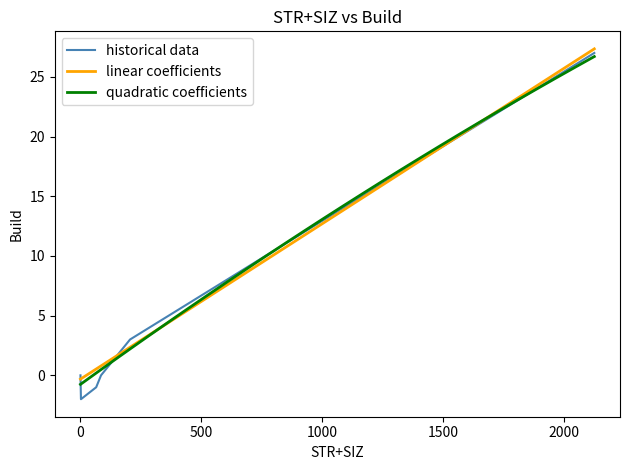

Which series has the largest range (max minus min)?

historical data